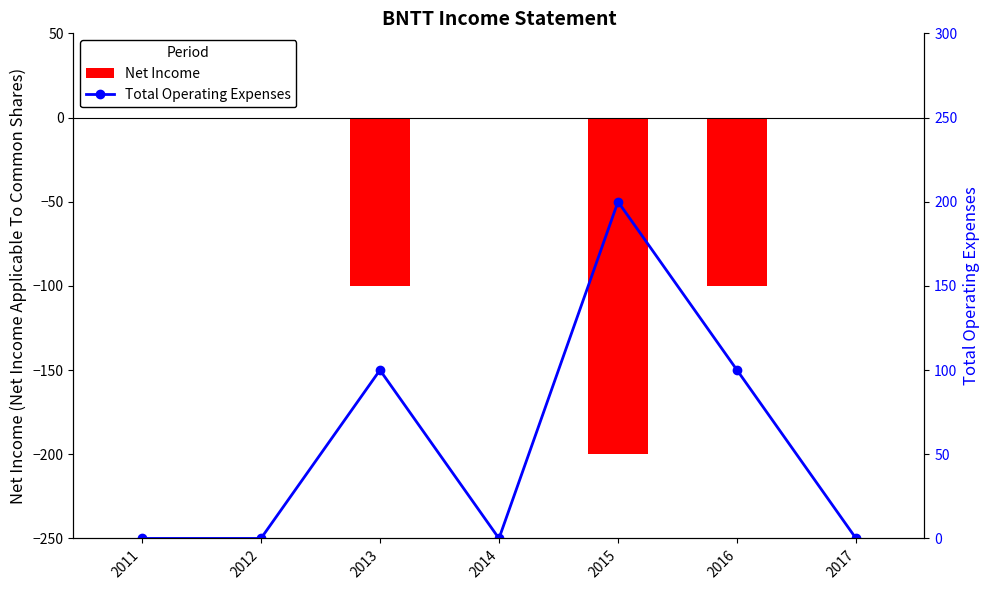

Rank the categories by Net Income value from lowest to highest.

2015, 2013, 2016, 2011, 2012, 2014, 2017